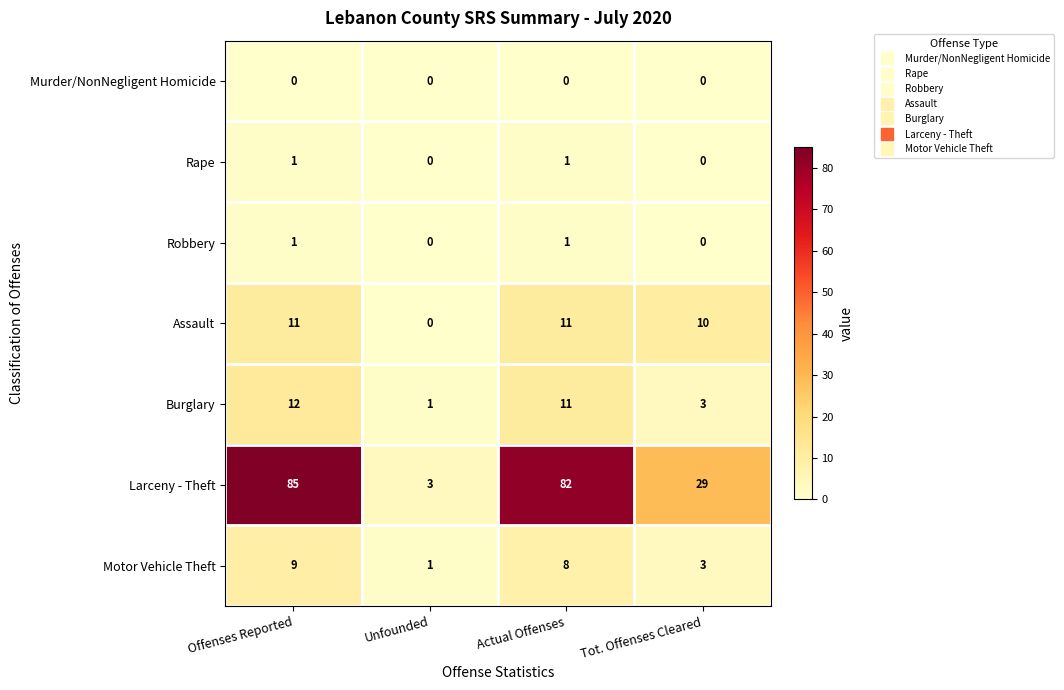

What is the difference between the maximum and second lowest values in the Motor Vehicle Theft series?

6